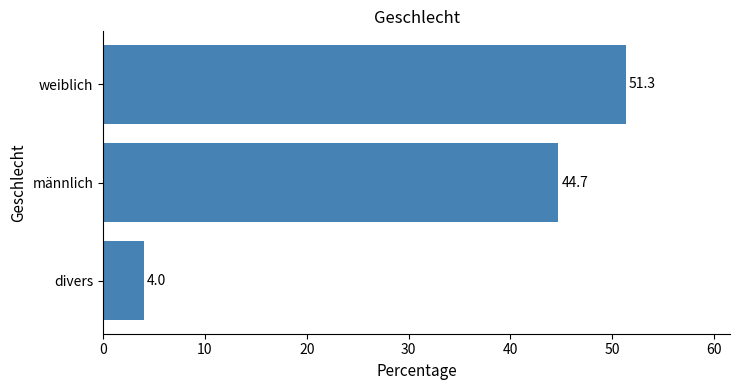

Where is the data nearest to the value 27?

männlich